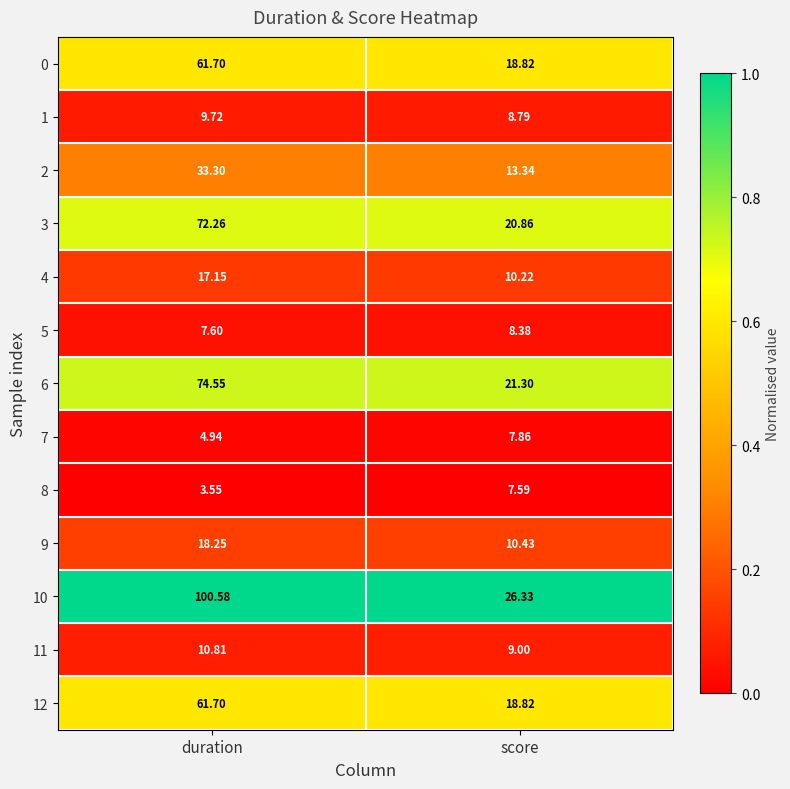

Which series has the largest total across all categories?

10